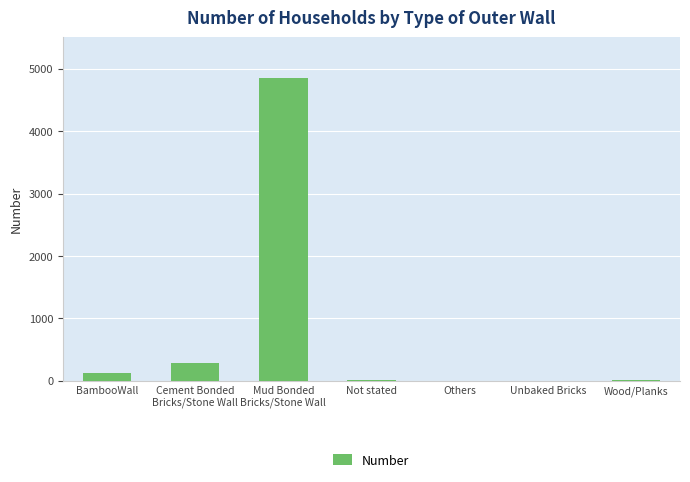

The chart shows a value of 8670 at Mud Bonded
Bricks/Stone Wall. True or false?

False